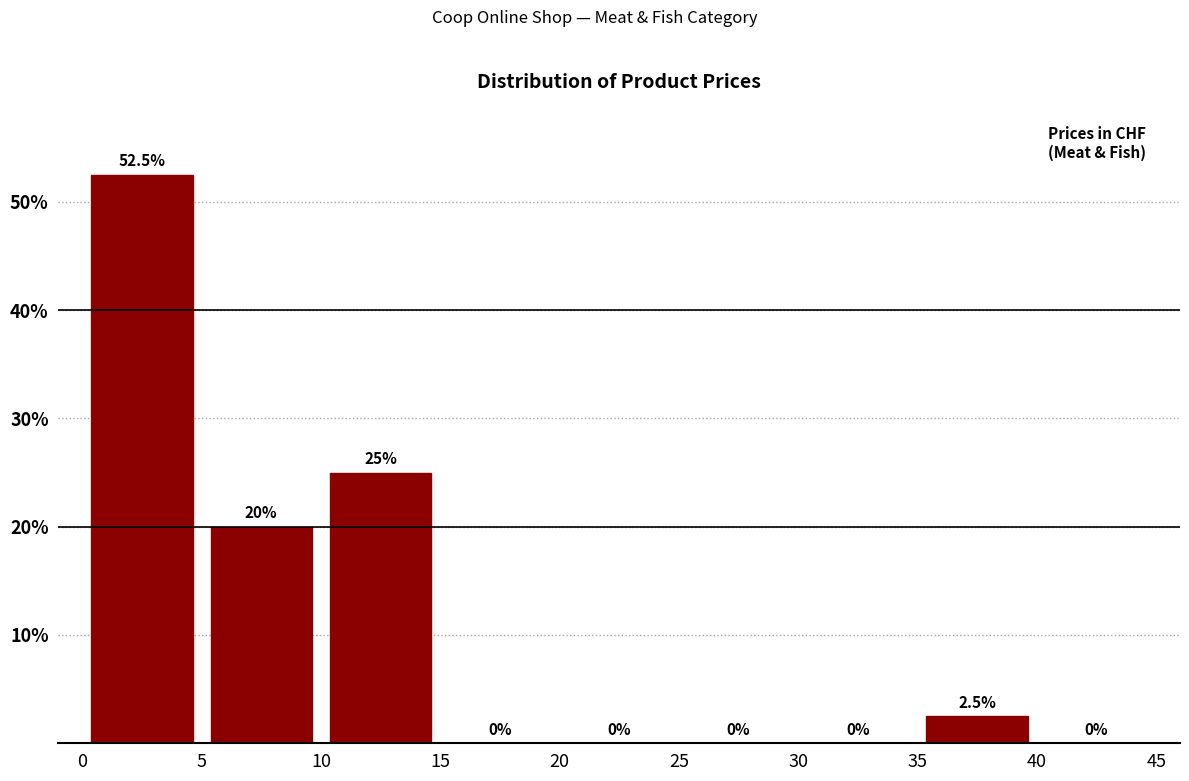

What is the height of the bar covering 10 to 15 on the x-axis?

25.0